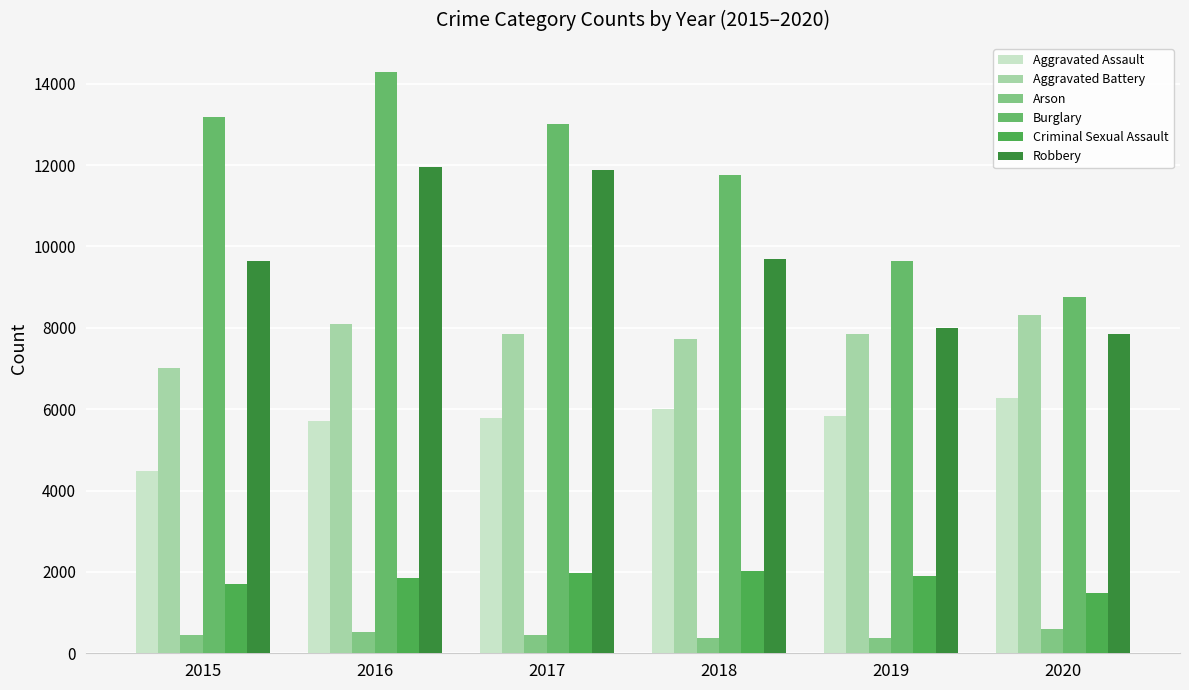

What is the spread (max minus min) of values at 2015?

12736